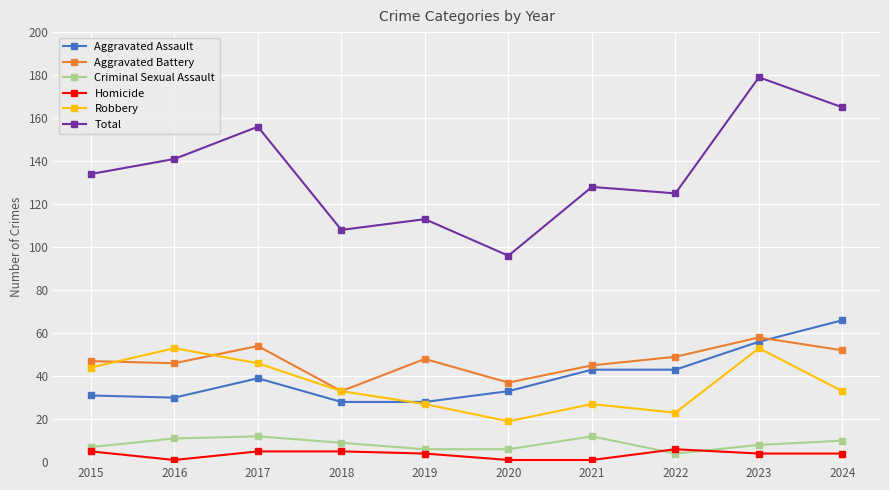

What is the total value across all series at 2021?

256